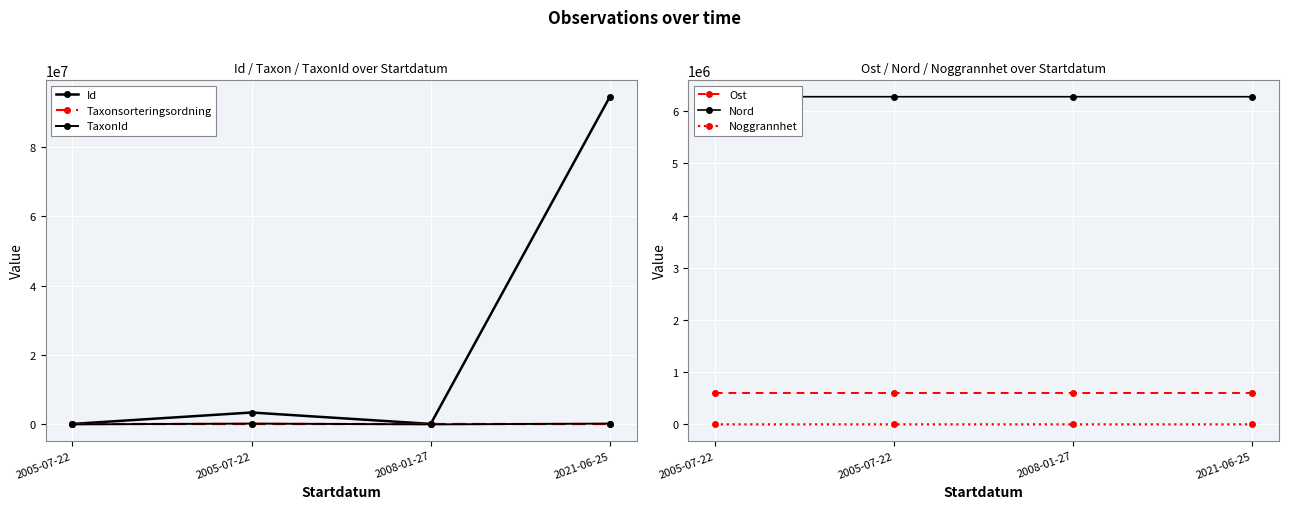

What is the label of the 2nd point from the right?

2008-01-27